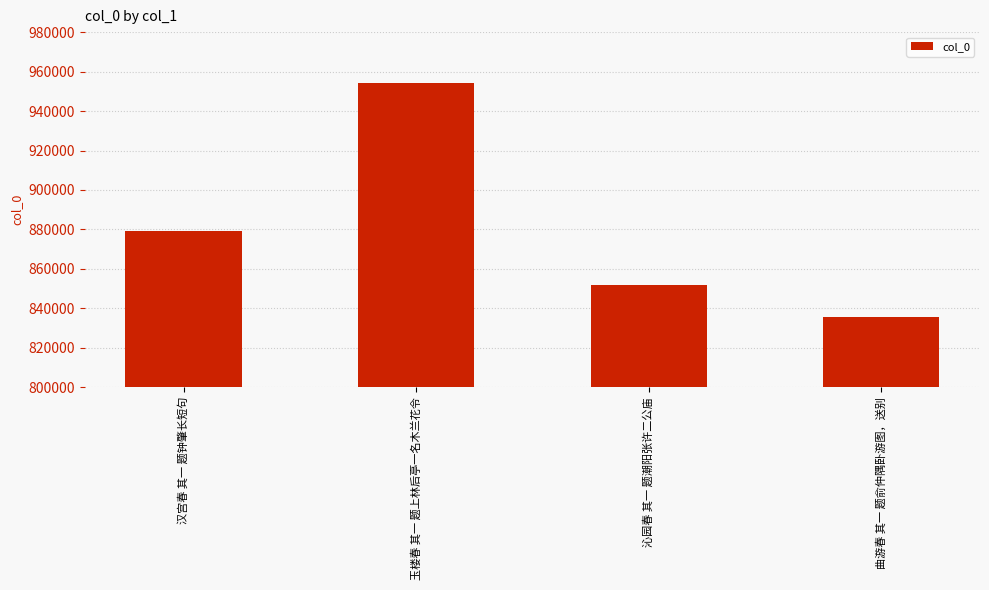

What is the difference between the values at 曲游春 其一 题俞仲隅卧游图，送别 and 汉宫春 其一 题钟肇长短句?

43591